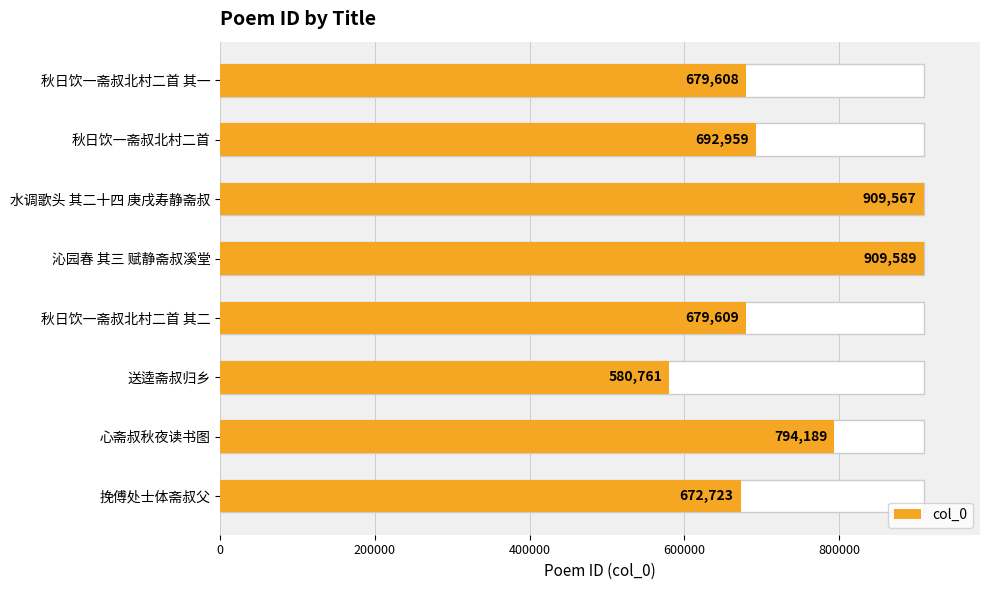

What is the change in value from 沁园春 其三 赋静斋叔溪堂 to 秋日饮一斋叔北村二首 其二?

-229980